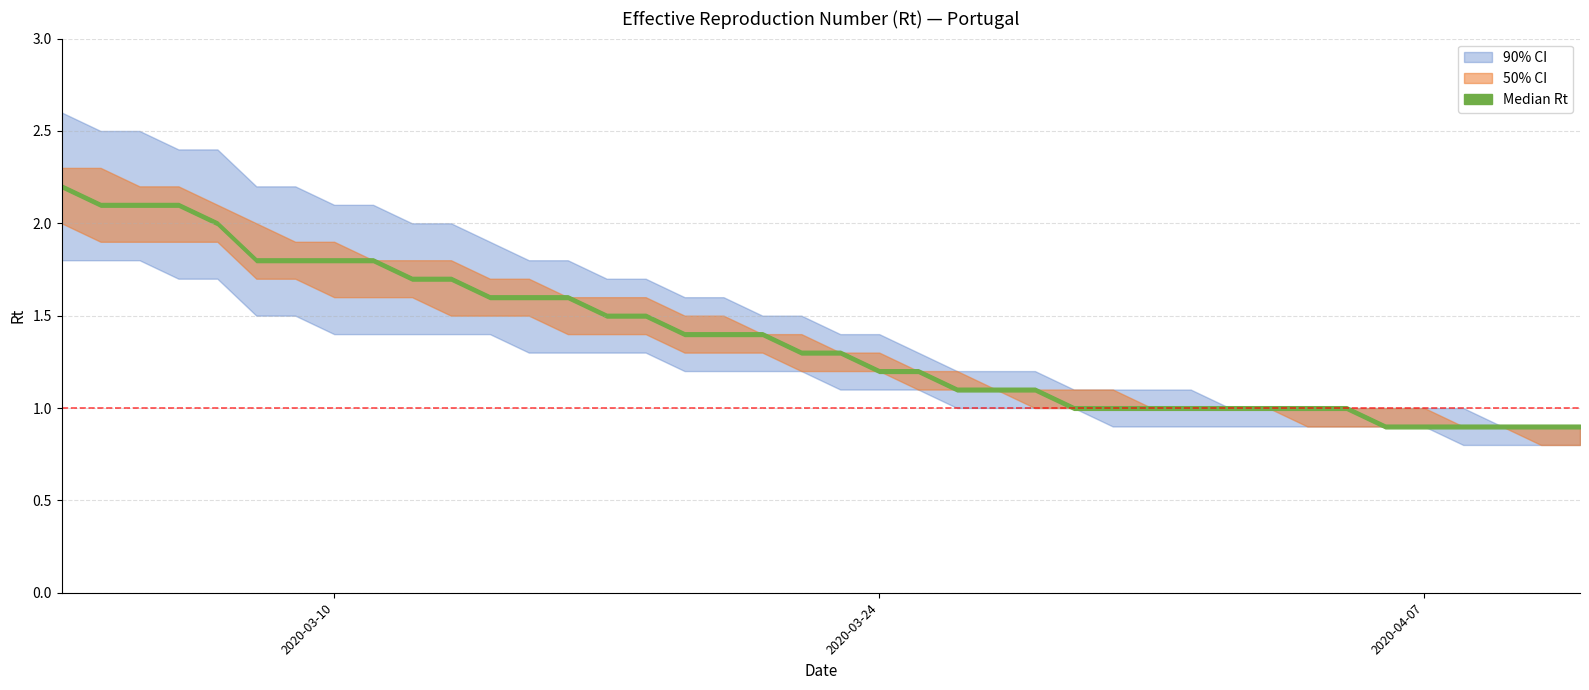

Reading left to right, list all the values displayed in this chart.

lower_90: 2020-03-03=1.8	2020-03-04=1.8	2020-03-05=1.8	2020-03-06=1.7	2020-03-07=1.7	2020-03-08=1.5	2020-03-09=1.5	2020-03-10=1.4	2020-03-11=1.4	2020-03-12=1.4	2020-03-13=1.4	2020-03-14=1.4	2020-03-15=1.3	2020-03-16=1.3	2020-03-17=1.3	2020-03-18=1.3	2020-03-19=1.2	2020-03-20=1.2	2020-03-21=1.2	2020-03-22=1.2	2020-03-23=1.1	2020-03-24=1.1	2020-03-25=1.1	2020-03-26=1.0	2020-03-27=1.0	2020-03-28=1.0	2020-03-29=1.0	2020-03-30=0.9	2020-03-31=0.9	2020-04-01=0.9	2020-04-02=0.9	2020-04-03=0.9	2020-04-04=0.9	2020-04-05=0.9	2020-04-06=0.9	2020-04-07=0.9	2020-04-08=0.8	2020-04-09=0.8	2020-04-10=0.8	2020-04-11=0.8
lower_50: 2020-03-03=2.0	2020-03-04=1.9	2020-03-05=1.9	2020-03-06=1.9	2020-03-07=1.9	2020-03-08=1.7	2020-03-09=1.7	2020-03-10=1.6	2020-03-11=1.6	2020-03-12=1.6	2020-03-13=1.5	2020-03-14=1.5	2020-03-15=1.5	2020-03-16=1.4	2020-03-17=1.4	2020-03-18=1.4	2020-03-19=1.3	2020-03-20=1.3	2020-03-21=1.3	2020-03-22=1.2	2020-03-23=1.2	2020-03-24=1.2	2020-03-25=1.1	2020-03-26=1.1	2020-03-27=1.1	2020-03-28=1.0	2020-03-29=1.0	2020-03-30=1.0	2020-03-31=1.0	2020-04-01=1.0	2020-04-02=1.0	2020-04-03=1.0	2020-04-04=0.9	2020-04-05=0.9	2020-04-06=0.9	2020-04-07=0.9	2020-04-08=0.9	2020-04-09=0.9	2020-04-10=0.8	2020-04-11=0.8
median: 2020-03-03=2.2	2020-03-04=2.1	2020-03-05=2.1	2020-03-06=2.1	2020-03-07=2.0	2020-03-08=1.8	2020-03-09=1.8	2020-03-10=1.8	2020-03-11=1.8	2020-03-12=1.7	2020-03-13=1.7	2020-03-14=1.6	2020-03-15=1.6	2020-03-16=1.6	2020-03-17=1.5	2020-03-18=1.5	2020-03-19=1.4	2020-03-20=1.4	2020-03-21=1.4	2020-03-22=1.3	2020-03-23=1.3	2020-03-24=1.2	2020-03-25=1.2	2020-03-26=1.1	2020-03-27=1.1	2020-03-28=1.1	2020-03-29=1.0	2020-03-30=1.0	2020-03-31=1.0	2020-04-01=1.0	2020-04-02=1.0	2020-04-03=1.0	2020-04-04=1.0	2020-04-05=1.0	2020-04-06=0.9	2020-04-07=0.9	2020-04-08=0.9	2020-04-09=0.9	2020-04-10=0.9	2020-04-11=0.9
upper_50: 2020-03-03=2.3	2020-03-04=2.3	2020-03-05=2.2	2020-03-06=2.2	2020-03-07=2.1	2020-03-08=2.0	2020-03-09=1.9	2020-03-10=1.9	2020-03-11=1.8	2020-03-12=1.8	2020-03-13=1.8	2020-03-14=1.7	2020-03-15=1.7	2020-03-16=1.6	2020-03-17=1.6	2020-03-18=1.6	2020-03-19=1.5	2020-03-20=1.5	2020-03-21=1.4	2020-03-22=1.4	2020-03-23=1.3	2020-03-24=1.3	2020-03-25=1.2	2020-03-26=1.2	2020-03-27=1.1	2020-03-28=1.1	2020-03-29=1.1	2020-03-30=1.1	2020-03-31=1.0	2020-04-01=1.0	2020-04-02=1.0	2020-04-03=1.0	2020-04-04=1.0	2020-04-05=1.0	2020-04-06=1.0	2020-04-07=1.0	2020-04-08=0.9	2020-04-09=0.9	2020-04-10=0.9	2020-04-11=0.9
upper_90: 2020-03-03=2.6	2020-03-04=2.5	2020-03-05=2.5	2020-03-06=2.4	2020-03-07=2.4	2020-03-08=2.2	2020-03-09=2.2	2020-03-10=2.1	2020-03-11=2.1	2020-03-12=2.0	2020-03-13=2.0	2020-03-14=1.9	2020-03-15=1.8	2020-03-16=1.8	2020-03-17=1.7	2020-03-18=1.7	2020-03-19=1.6	2020-03-20=1.6	2020-03-21=1.5	2020-03-22=1.5	2020-03-23=1.4	2020-03-24=1.4	2020-03-25=1.3	2020-03-26=1.2	2020-03-27=1.2	2020-03-28=1.2	2020-03-29=1.1	2020-03-30=1.1	2020-03-31=1.1	2020-04-01=1.1	2020-04-02=1.0	2020-04-03=1.0	2020-04-04=1.0	2020-04-05=1.0	2020-04-06=1.0	2020-04-07=1.0	2020-04-08=1.0	2020-04-09=0.9	2020-04-10=0.9	2020-04-11=0.9